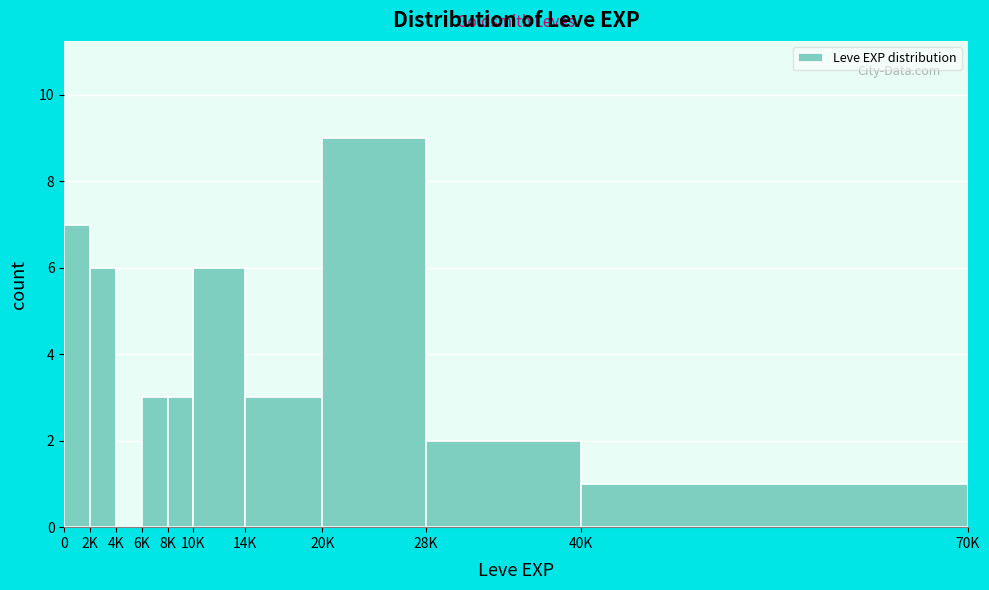

Reading left to right, transcribe all the data shown in this chart.

0=7	2K=6	4K=0	6K=3	8K=3	10K=6	14K=3	20K=9	28K=2	40K=1